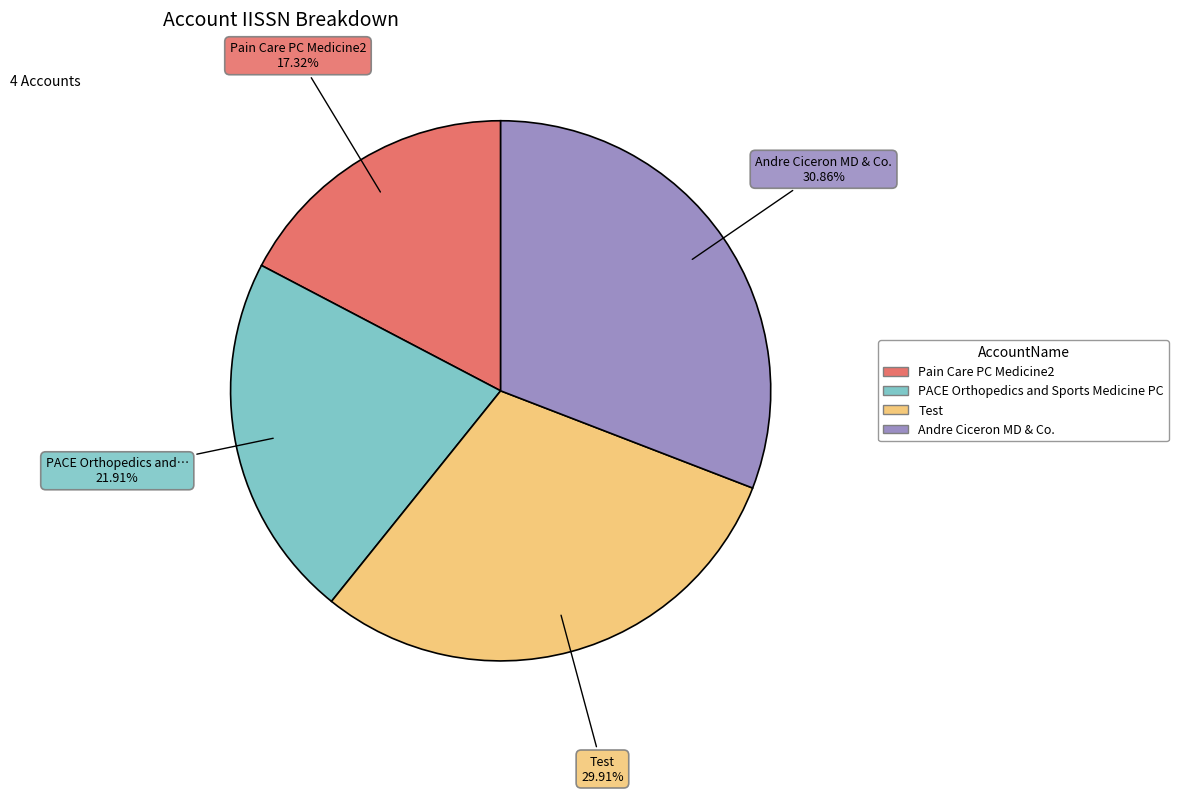

Rank the categories by value from highest to lowest.

Andre Ciceron MD & Co., Test, PACE Orthopedics and Sports Medicine PC, Pain Care PC Medicine2